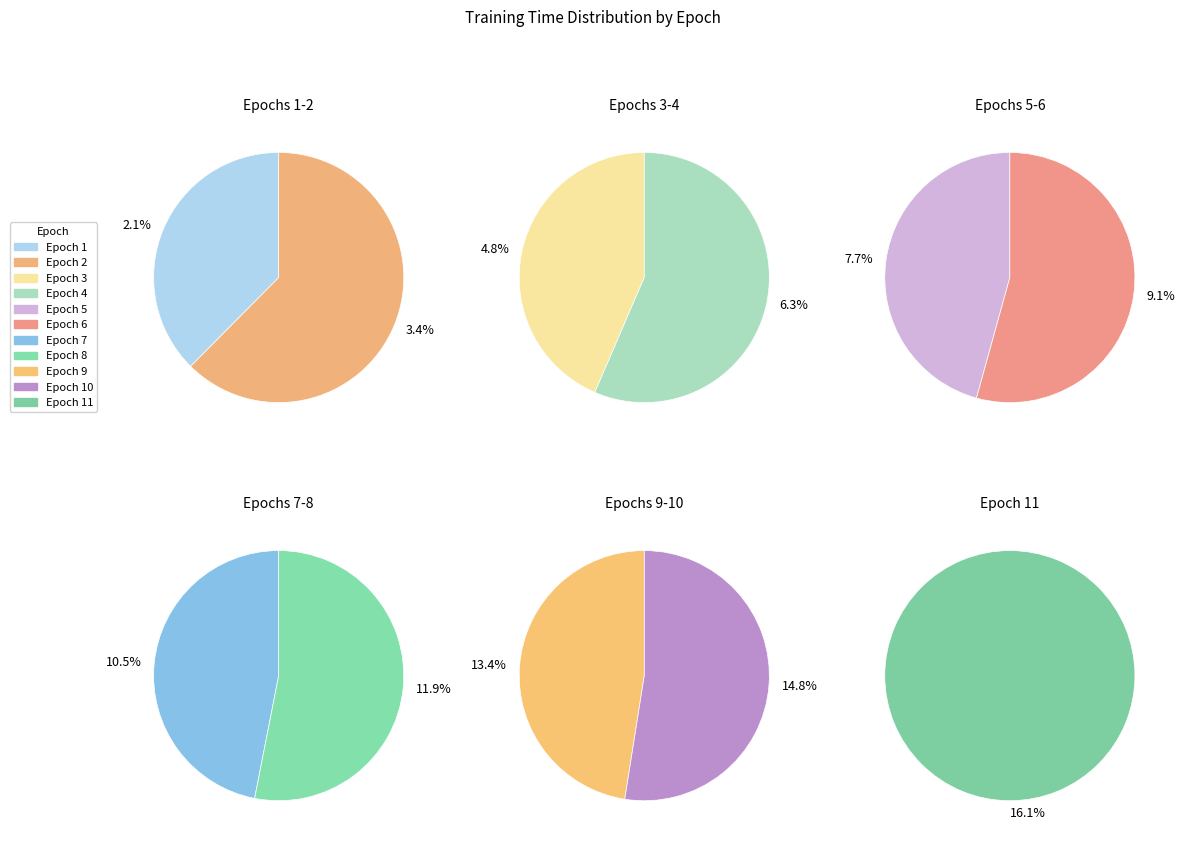

To the nearest percent, what percentage of the pie is 9?

13%